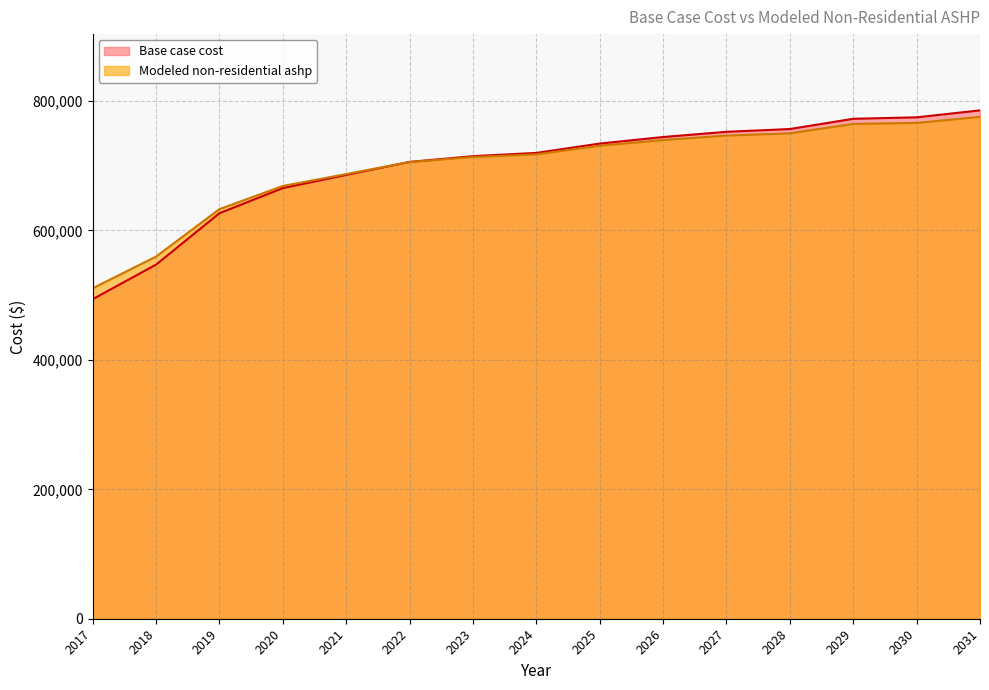

After their last crossing, which series has the higher values: Modeled non-residential ashp or Base case cost?

Base case cost